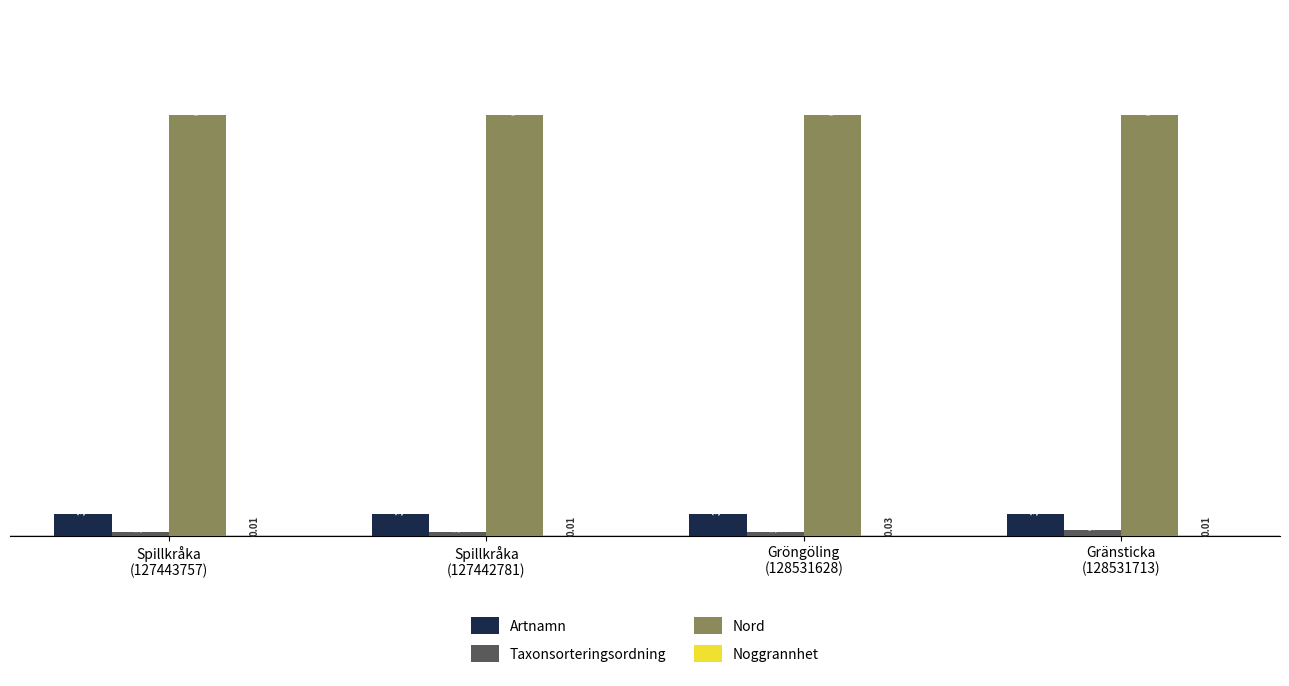

Between Spillkråka
(127443757) and Spillkråka
(127442781), which series saw the biggest shift?

Taxonsorteringsordning